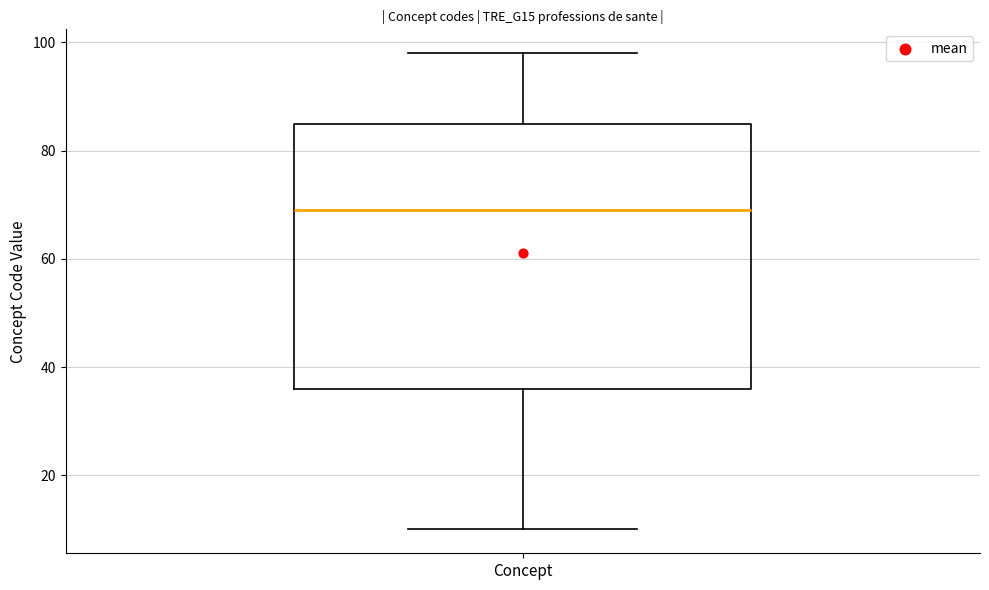

Transcribe this box plot: give where the median line is, the range the box spans, and where the two whiskers end, as read against the y-axis. The values are not printed on the chart, so give them approximately, as read against the axis.

median 70, box 36 to 86, whiskers 10 to 98